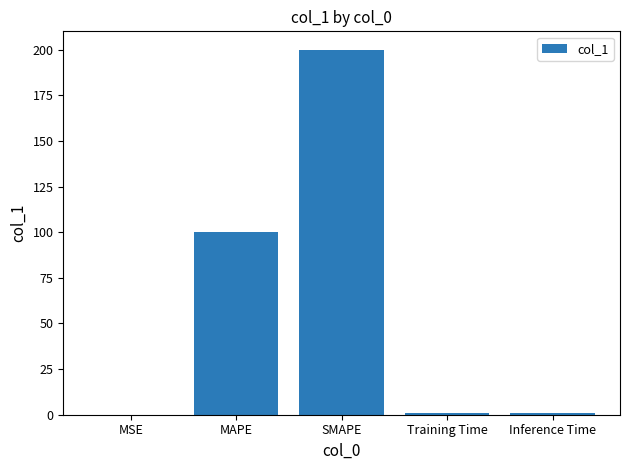

True or false: the data shows 200.0 at SMAPE.

True